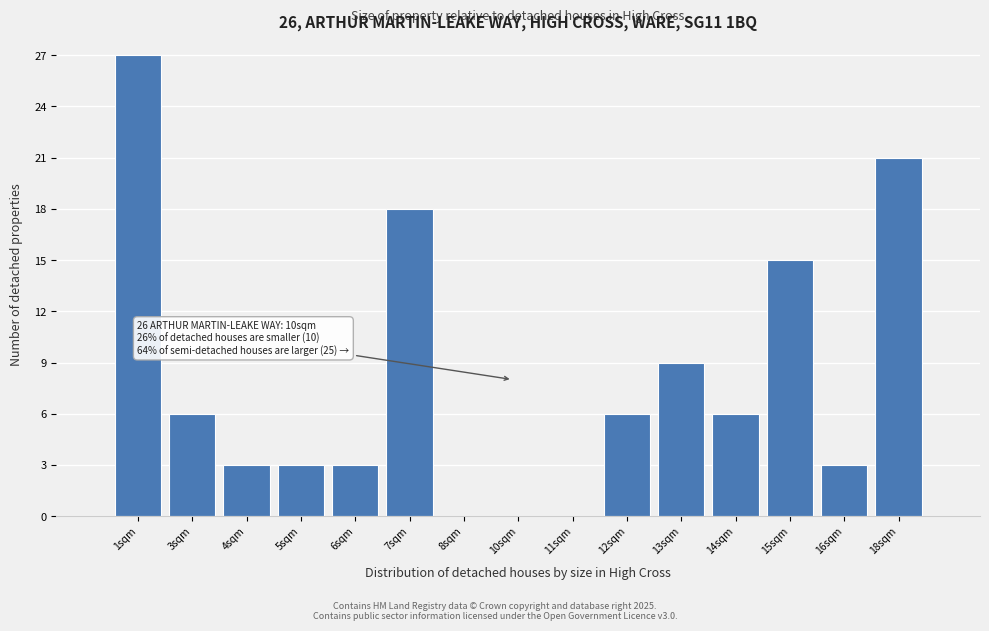

Reading left to right, list all the values displayed in this chart.

1sqm=27	3sqm=6	4sqm=3	5sqm=3	6sqm=3	7sqm=18	8sqm=0	10sqm=0	11sqm=0	12sqm=6	13sqm=9	14sqm=6	15sqm=15	16sqm=3	18sqm=21